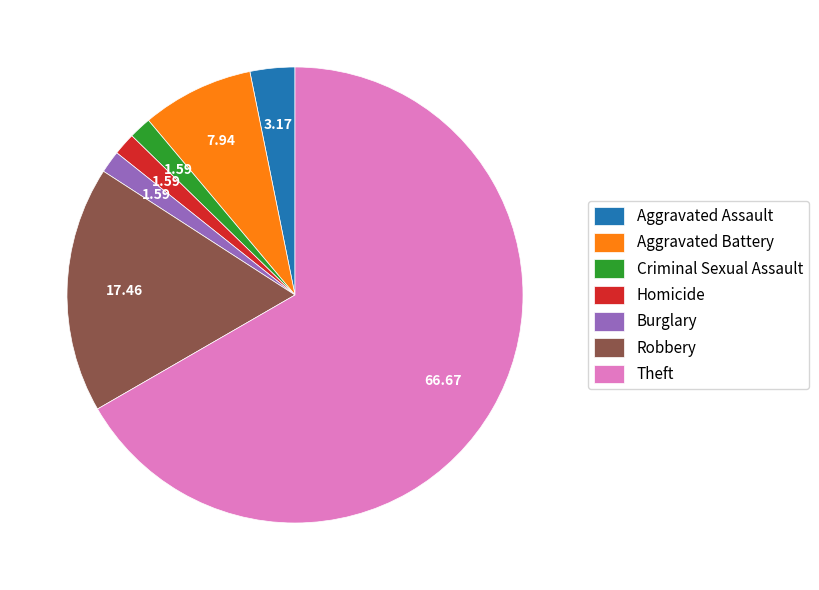

Do Robbery and Theft together represent more than half of the pie?

Yes